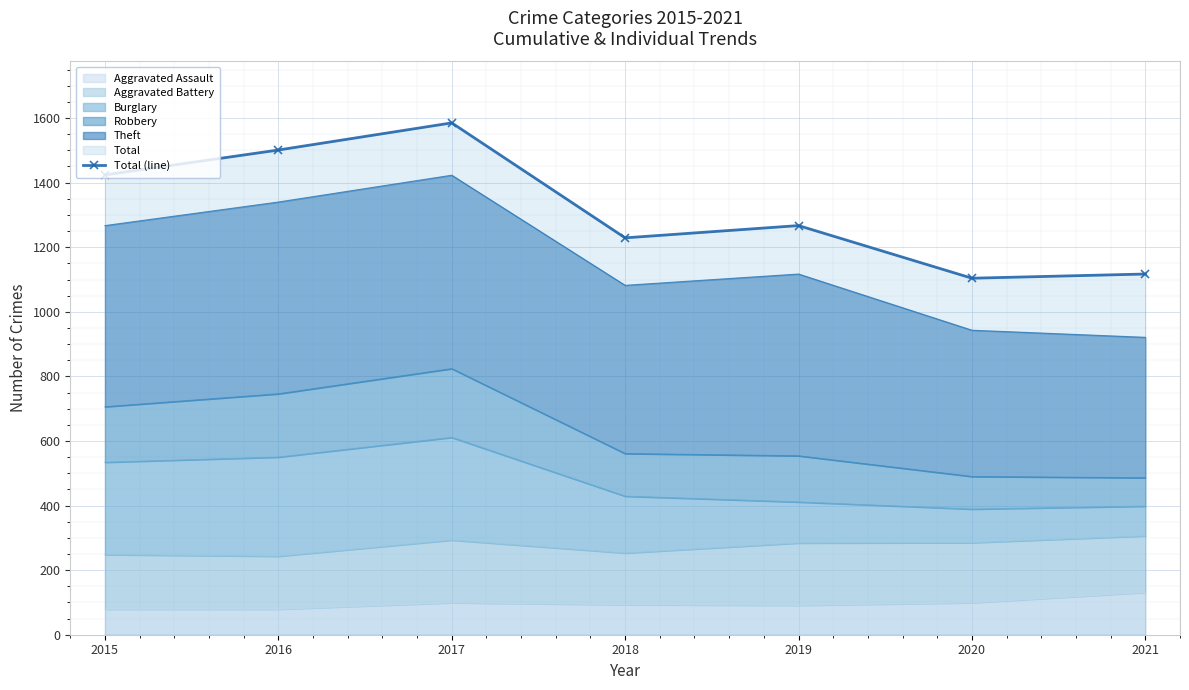

True or false: the data shows 1585 at 2017.

True